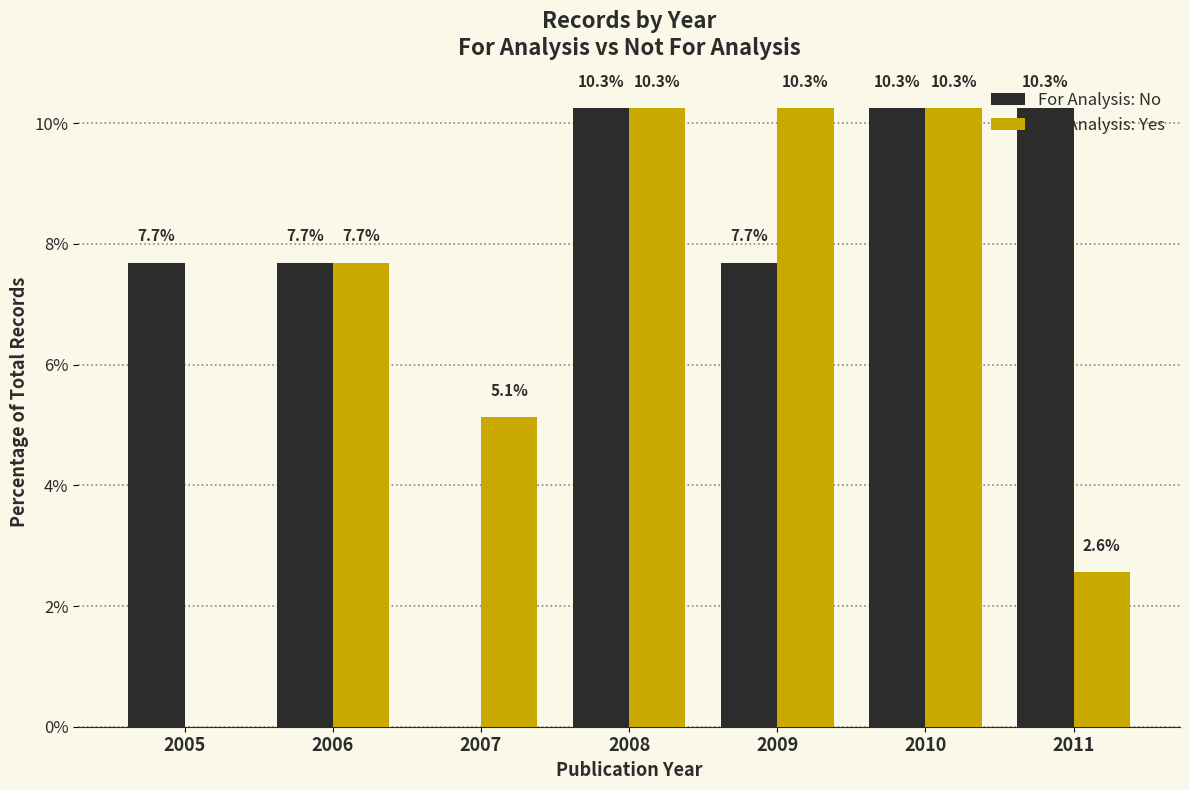

Read the For Analysis: No value at 2008.

10.3